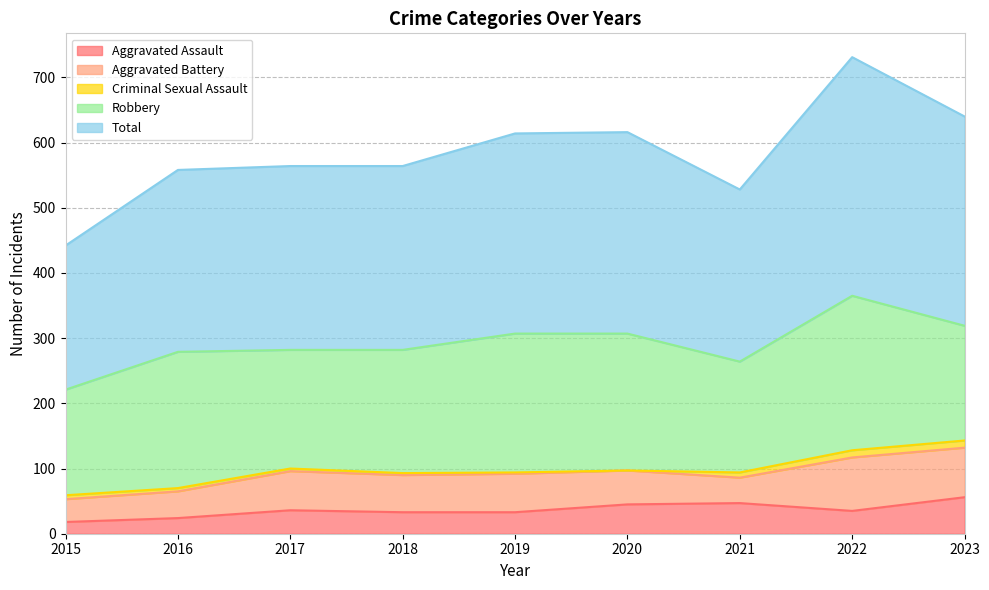

Reading right to left, extract all data points from this chart.

Aggravated Assault: 56	35	47	45	33	33	36	24	18
Aggravated Battery: 76	82	39	52	59	57	60	41	35
Criminal Sexual Assault: 11	11	8	0	2	3	4	5	6
Robbery: 176	237	170	210	213	189	182	209	162
Total: 321	366	264	309	307	282	282	279	221